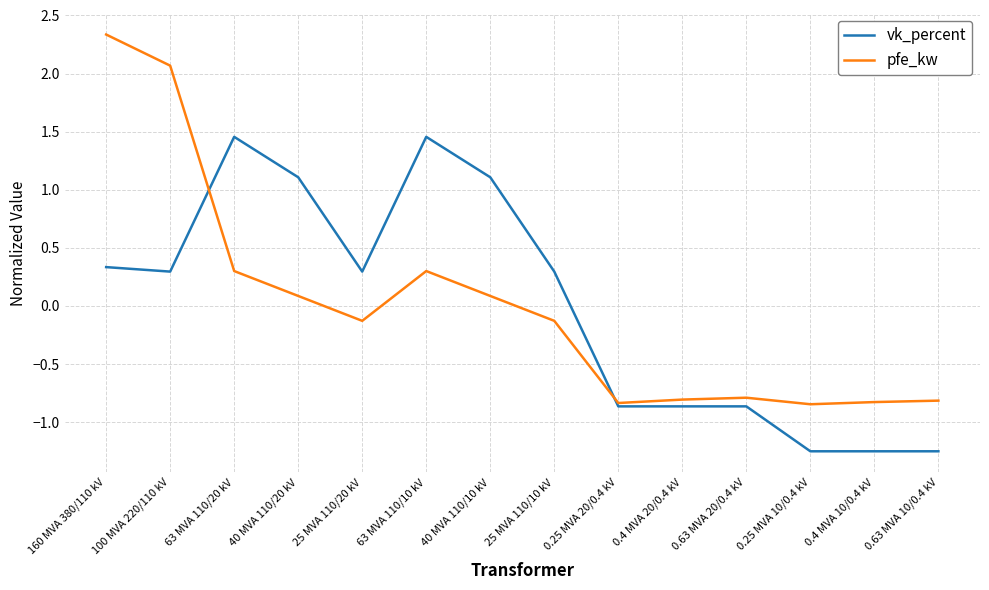

How many lines are shown in the chart?

2